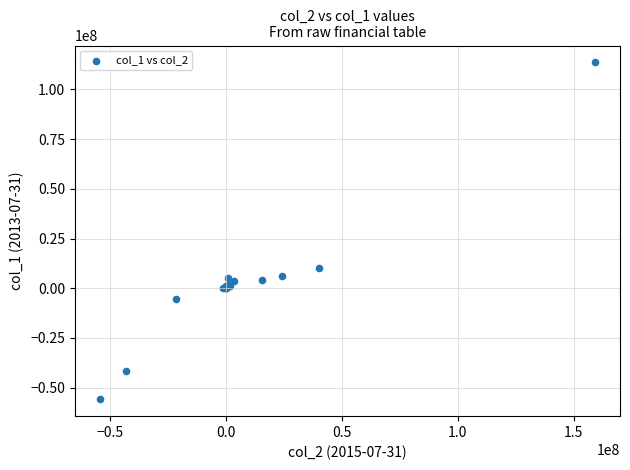

What Y value in the scatter plot is closest to 28853190?

10342862